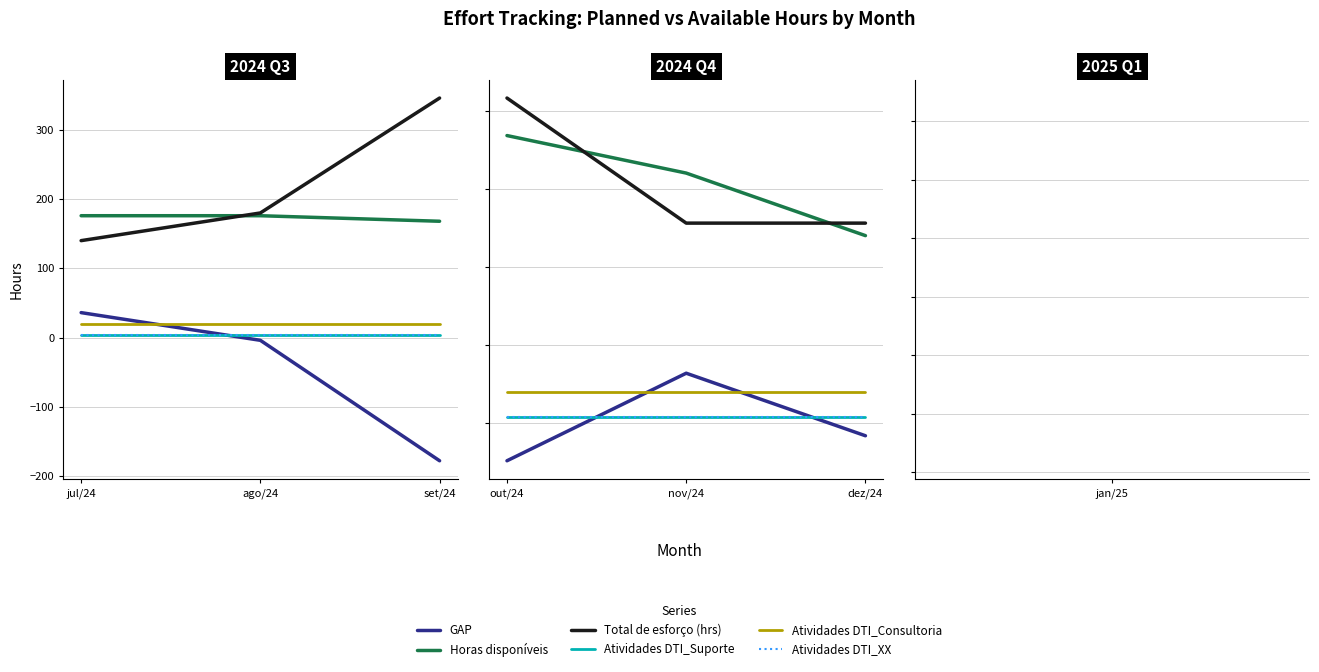

Rank the series by their maximum value, from lowest to highest.

Atividades DTI_Suporte, Atividades DTI_XX, Atividades DTI_Consultoria, GAP, Horas disponíveis, Total de esforço (hrs)